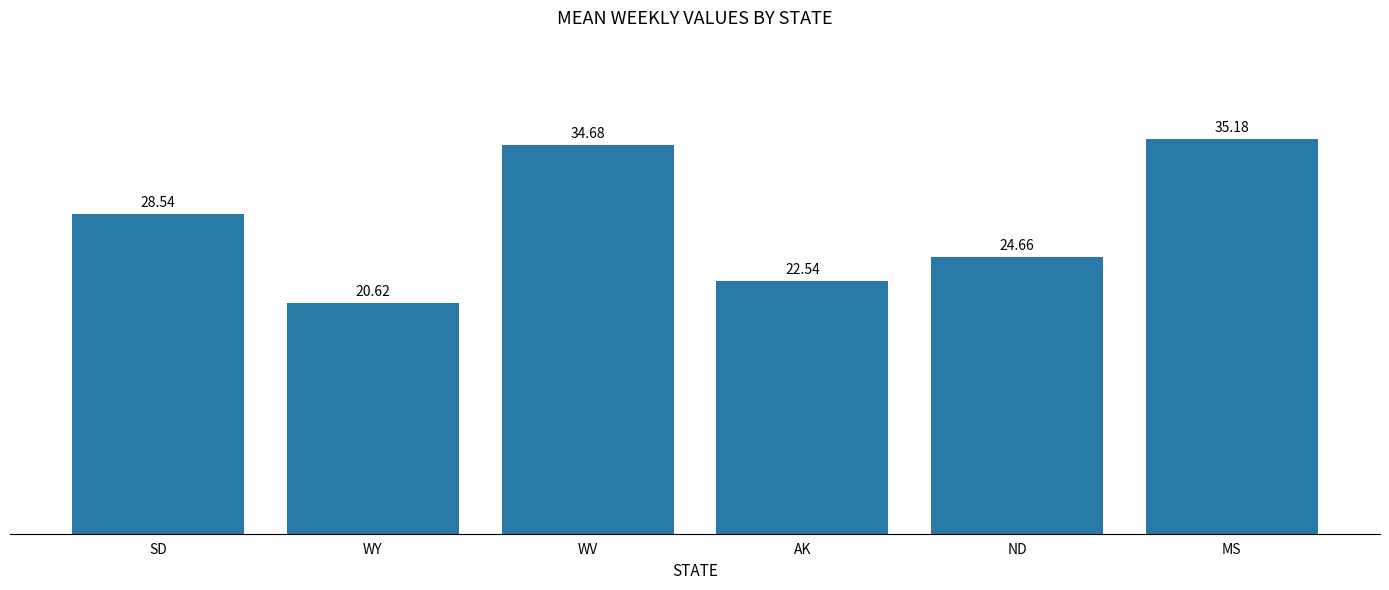

What is the greatest value displayed?

35.2